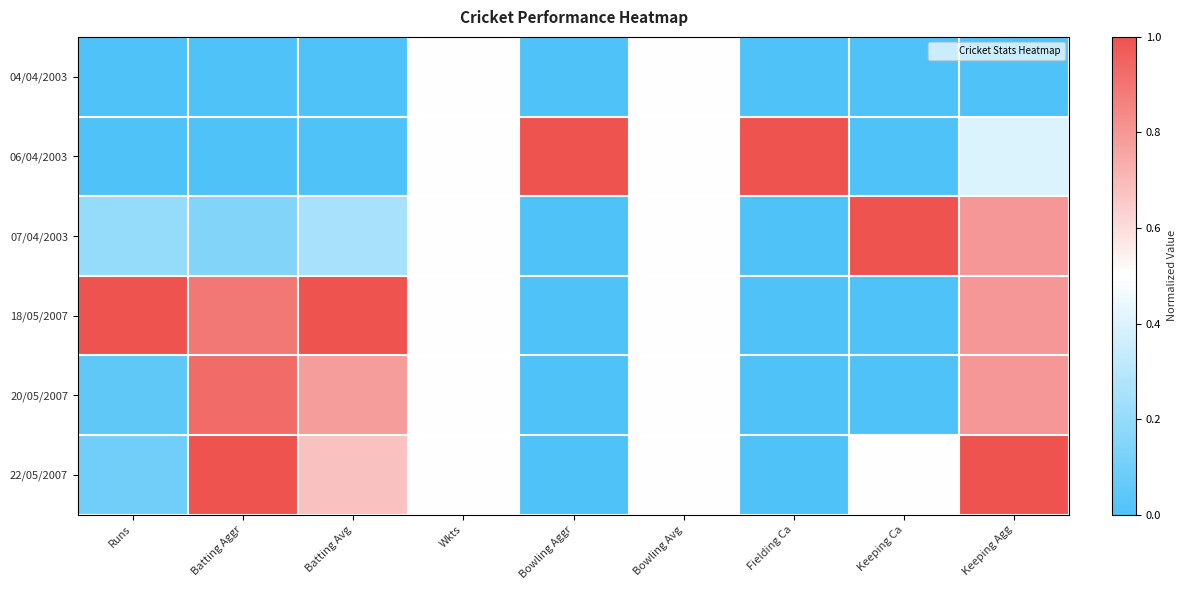

What is the spread (max minus min) of values at Runs?

1.0